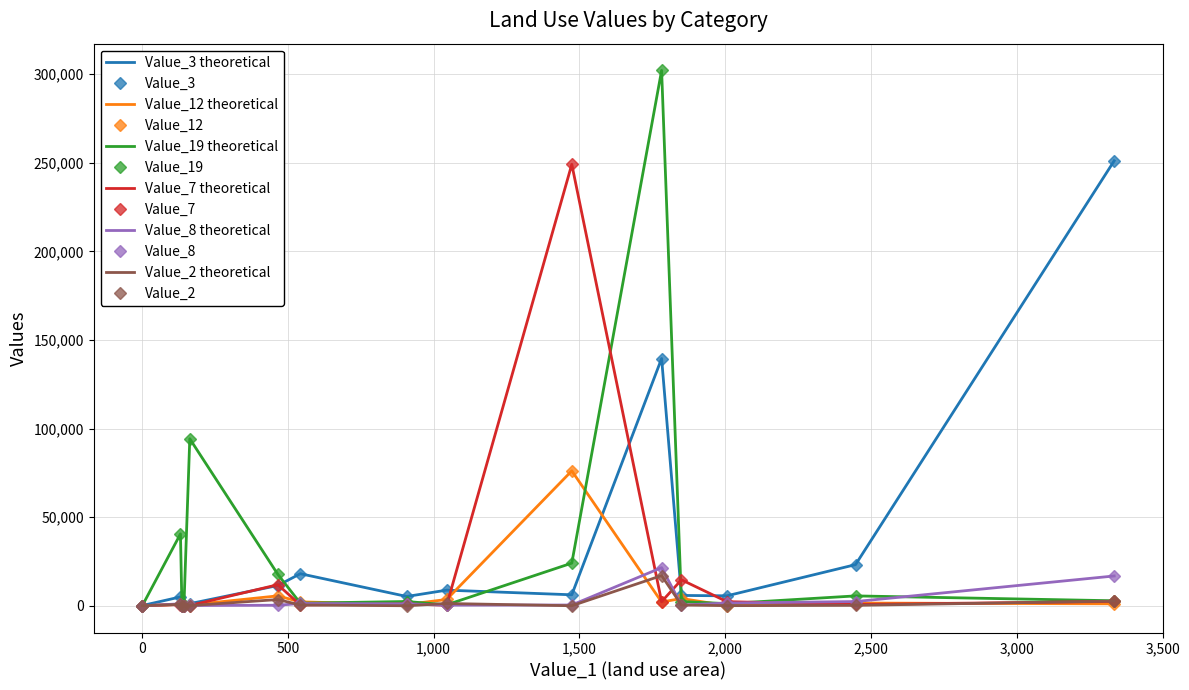

What is the highest value of the Value_12 series?

76125